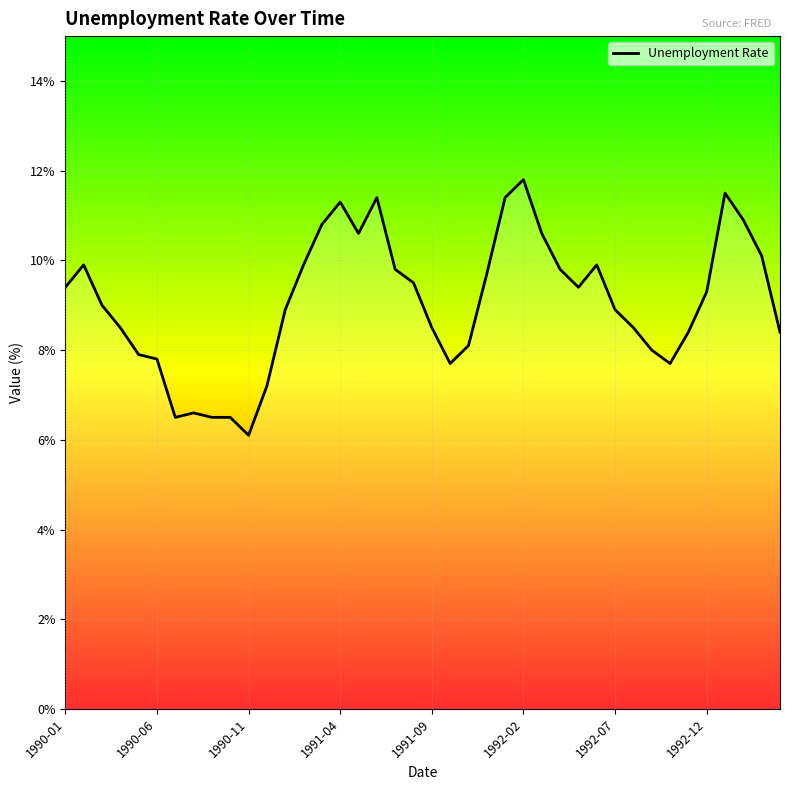

What is the difference between the maximum and minimum values?

5.7